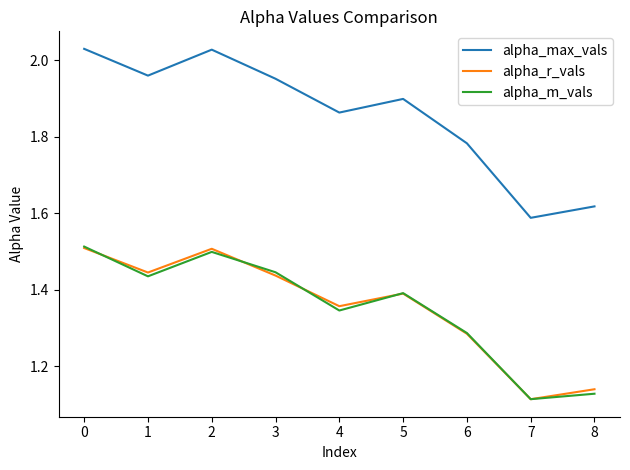

True or false: alpha_max_vals and alpha_m_vals cross at least once.

False